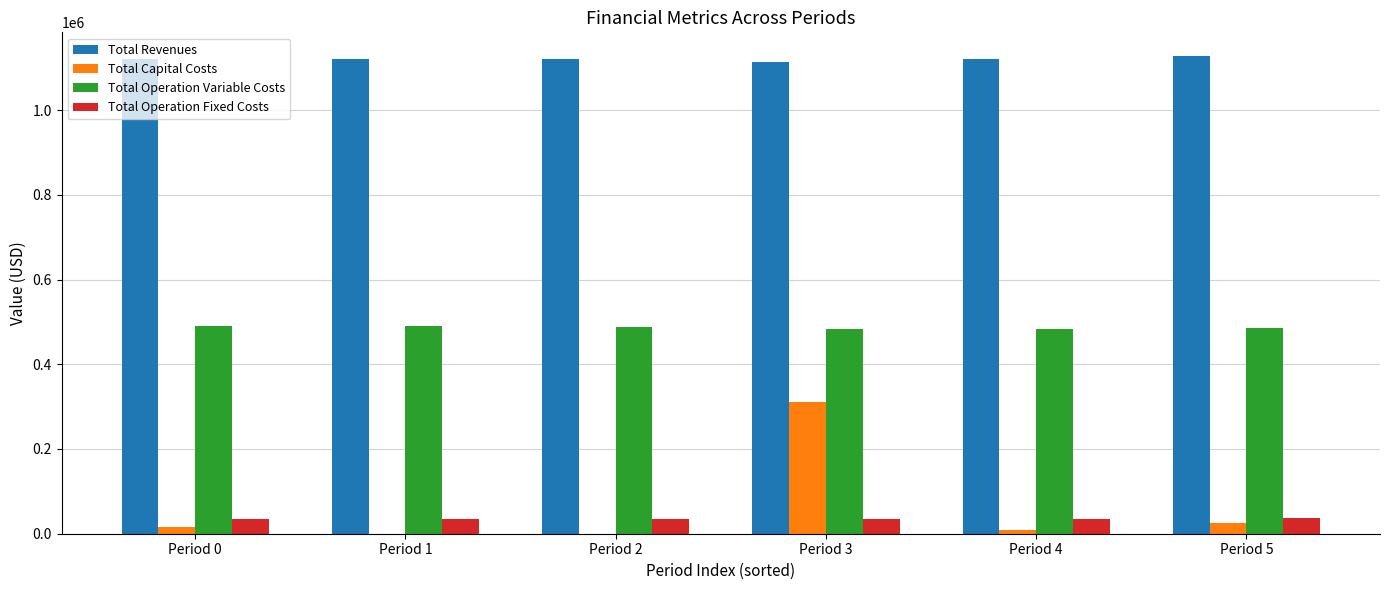

What is the sum of all Total Revenues values?

6723127.6